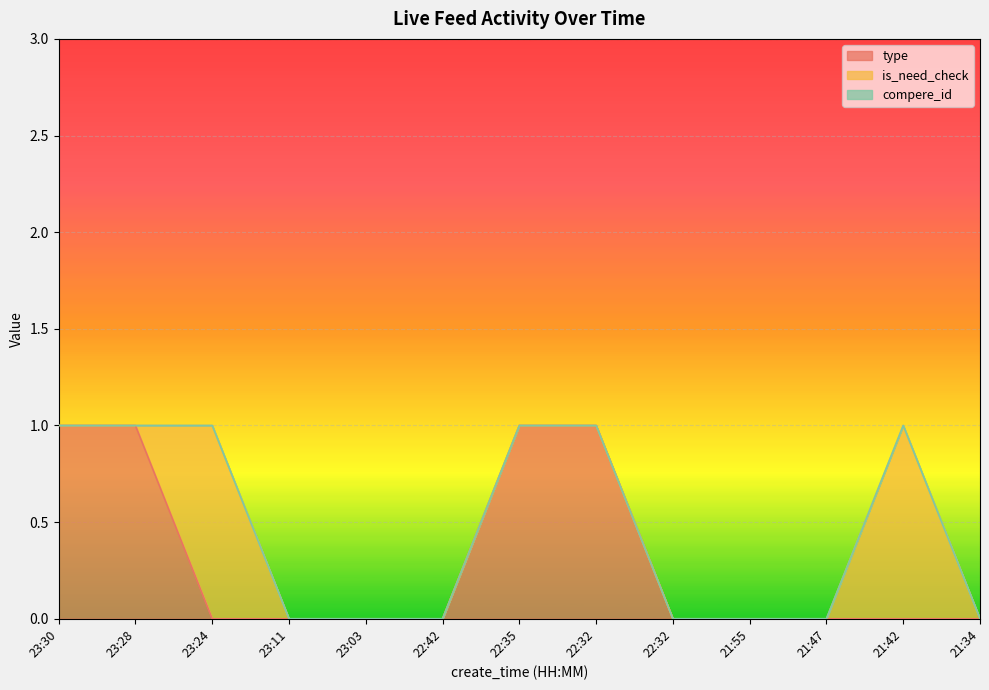

The is_need_check series shows 0 at 21:55. True or false?

False